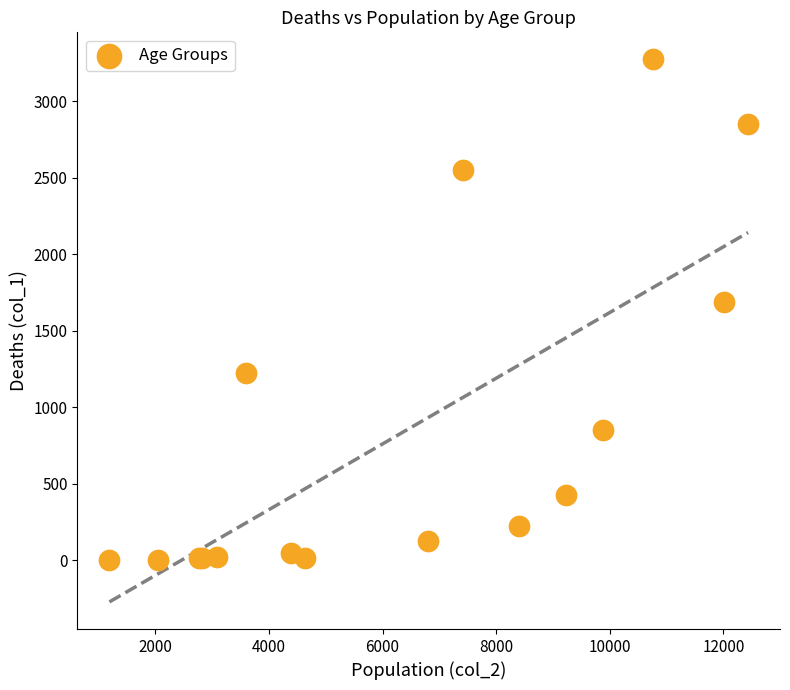

What Y value in the scatter plot is closest to 1638?

1690